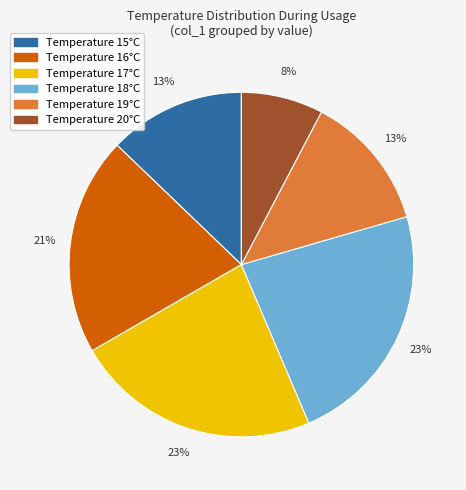

Is there any slice that represents more than half of the pie?

No